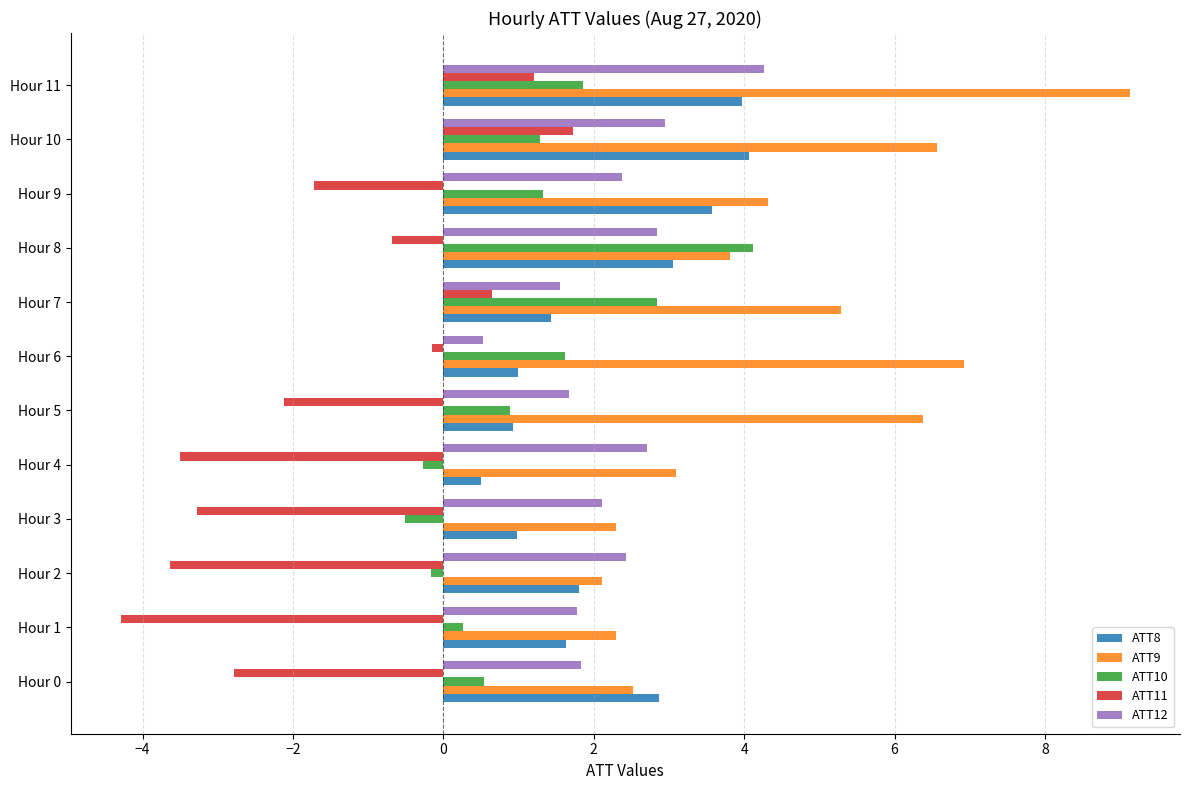

What is the difference between the maximum and minimum values in the ATT11 series?

6.0